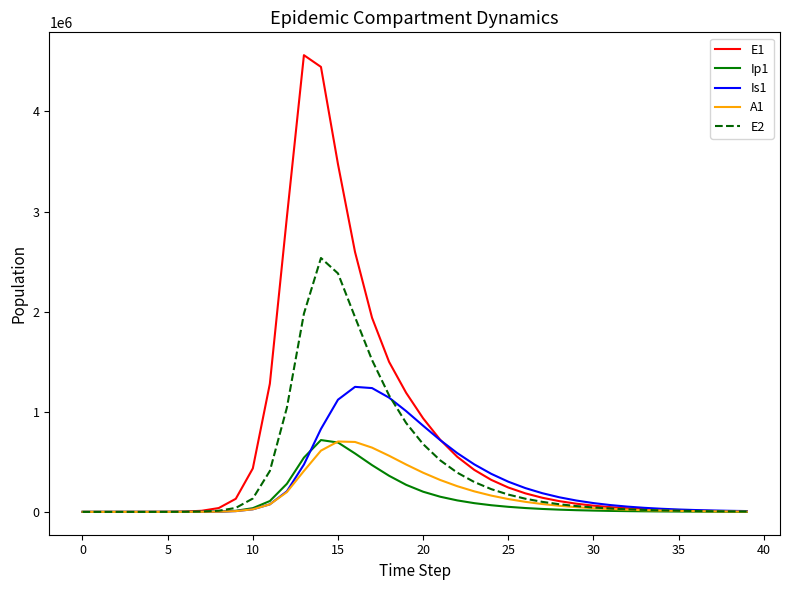

What is the maximum value for Is1?

1248780.8